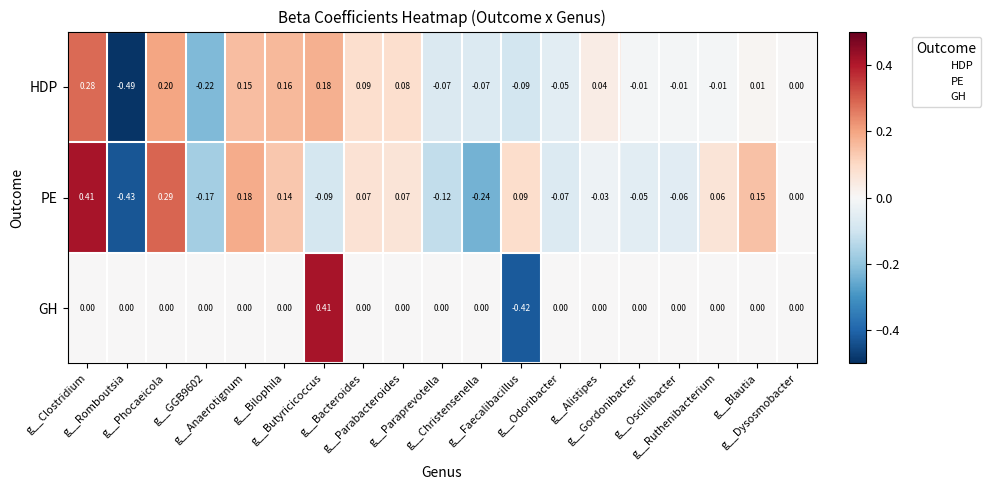

Which series has the largest total across all categories?

PE